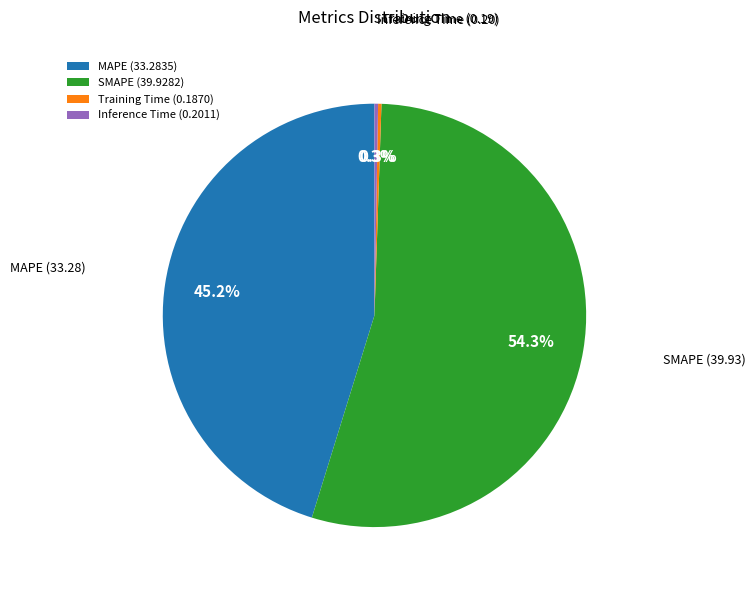

What is the ratio of the value at SMAPE to the value at MAPE?

1.2